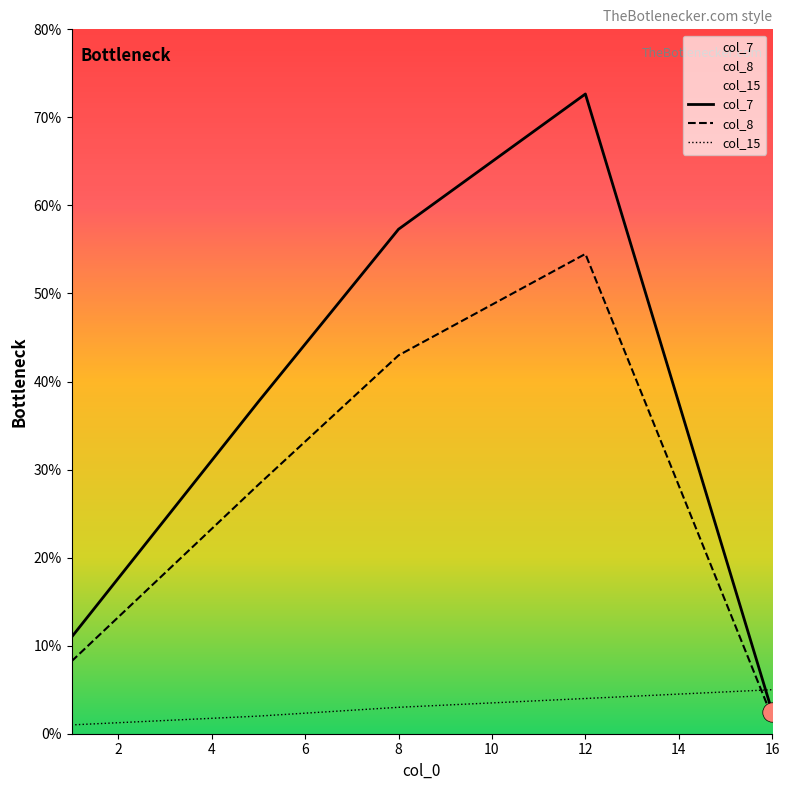

Is it true that col_8 equals 43.0 at 8?

True